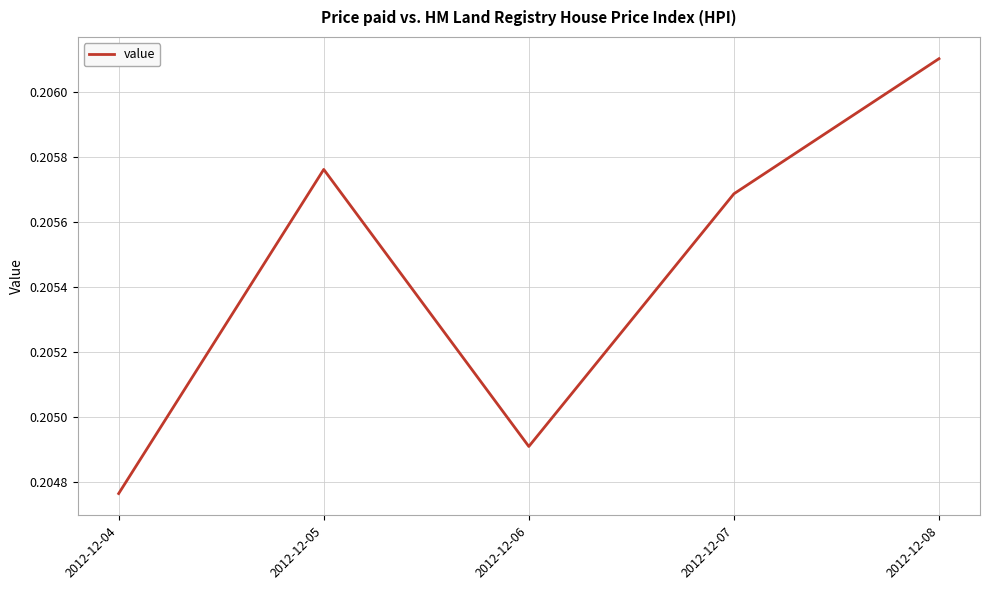

Which category has the highest value across all series?

2012-12-08